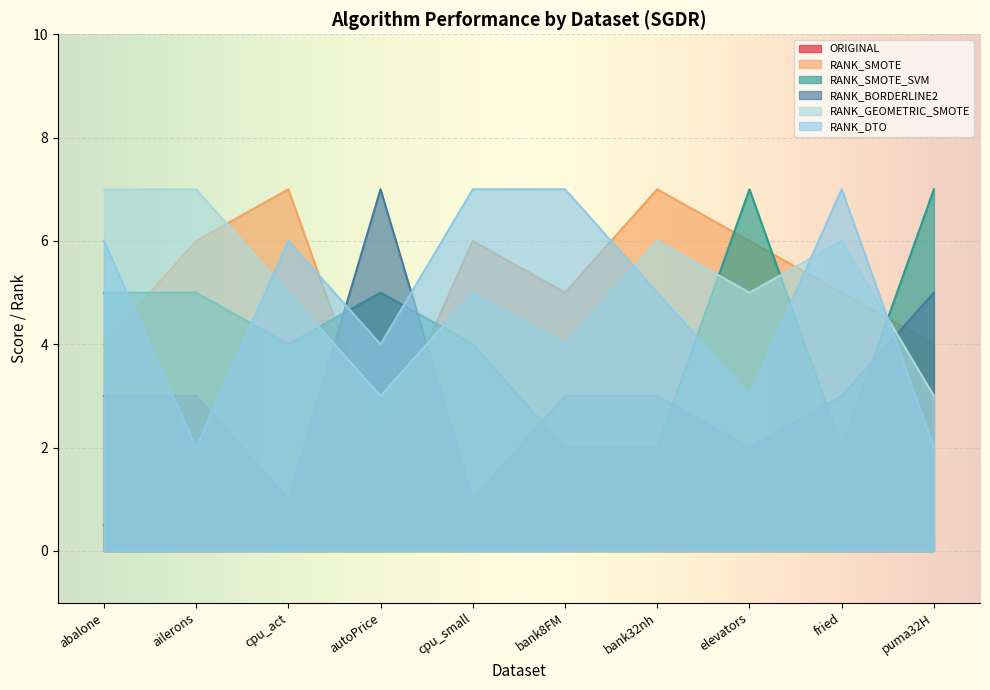

Which series changed the most between ailerons and puma32H?

RANK_GEOMETRIC_SMOTE